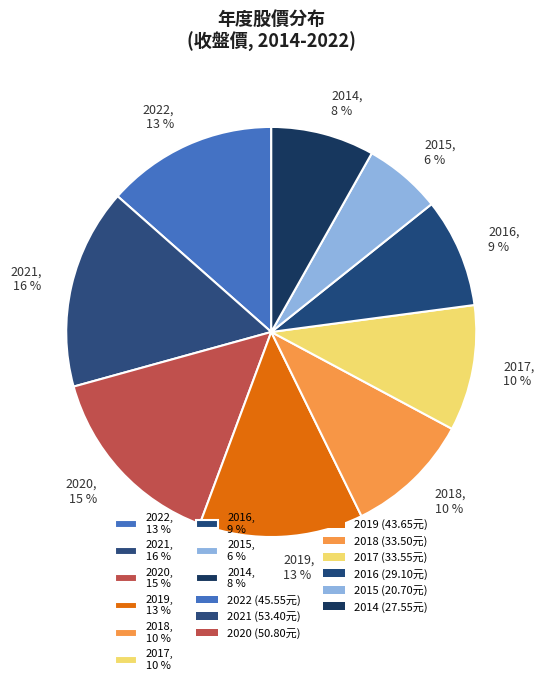

Which category has the biggest portion of the pie?

2021